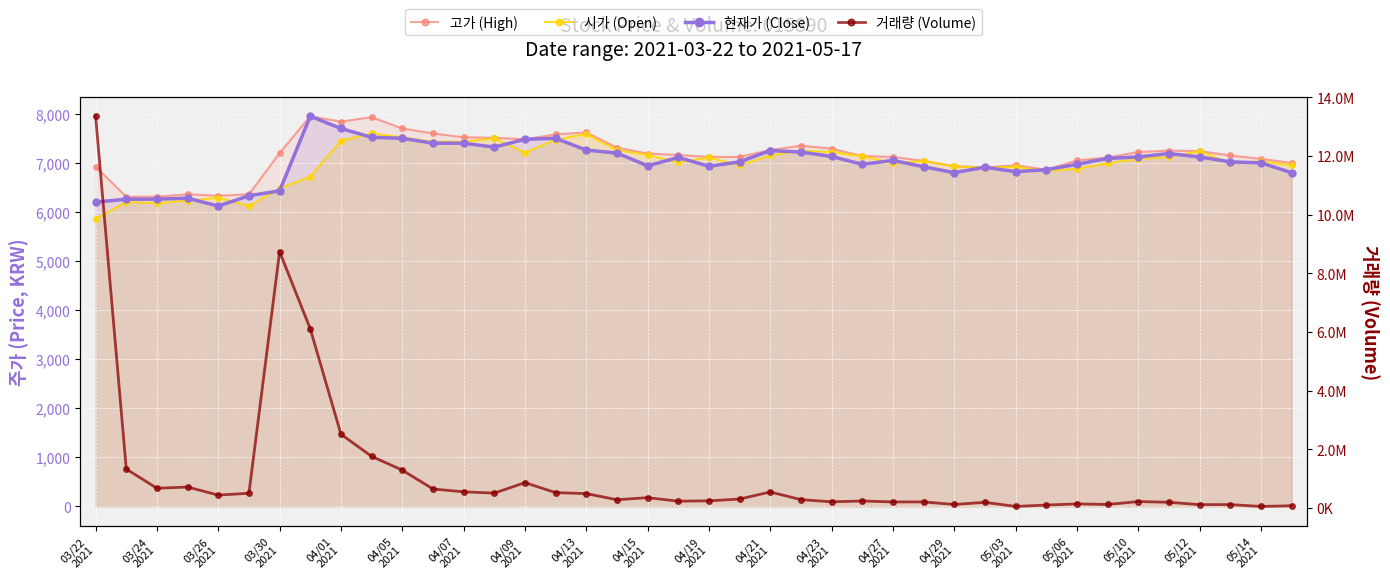

What is the approximate value of 거래량 (Volume) at 23, to the nearest 50?

291200